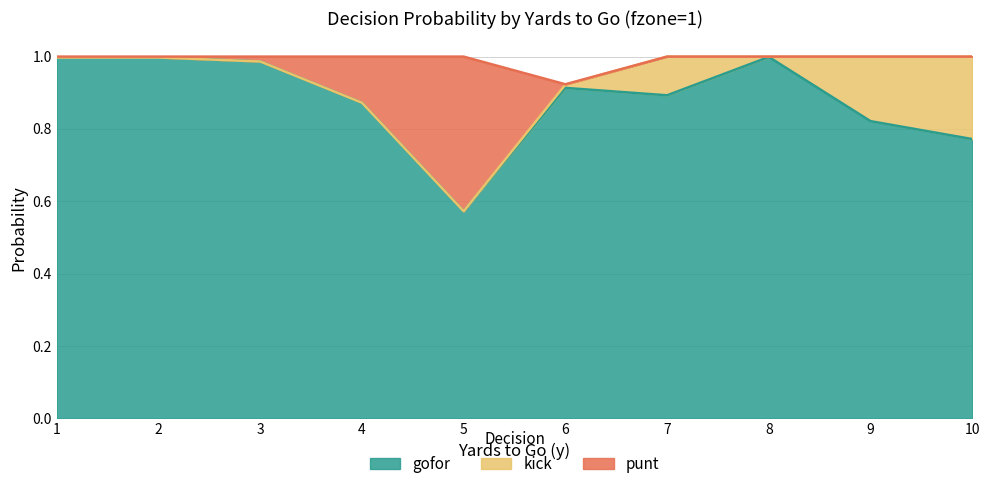

What is the sum of the gofor values at 2 and 4?

1.9